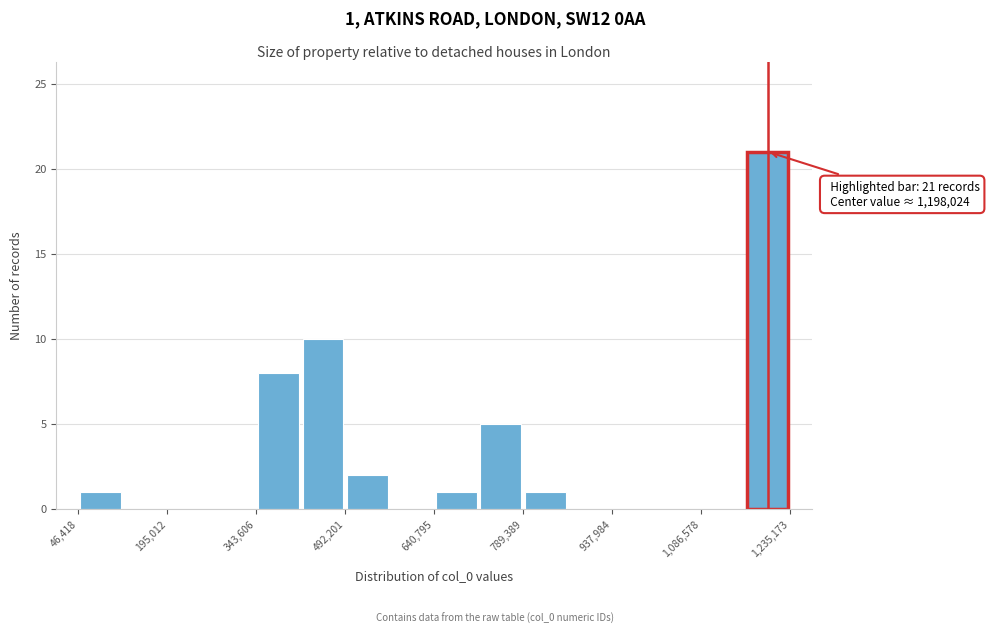

Around what value on the x-axis is the tallest bar? Give the approximate position of its centre, as read against the axis.

1200000